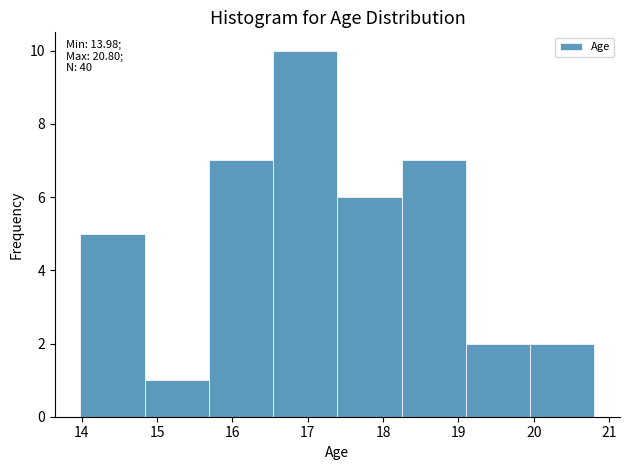

Over which range of the x-axis is the bar tallest?

16.5 to 17.4